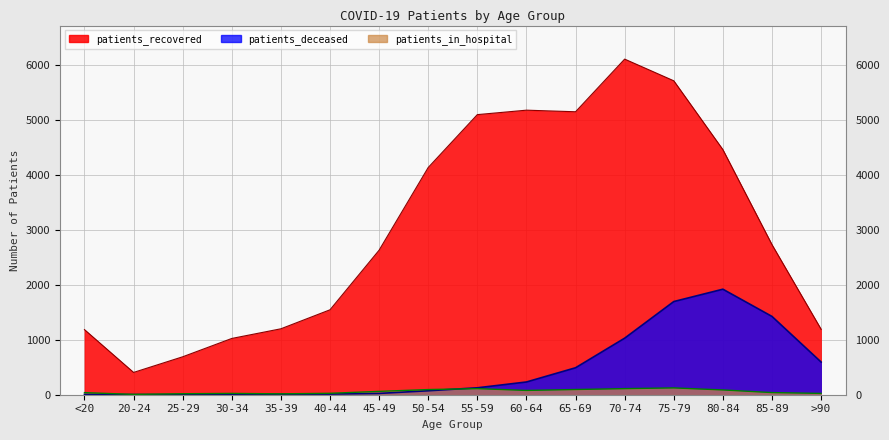

Does the chart display data point markers on the line(s)?

No